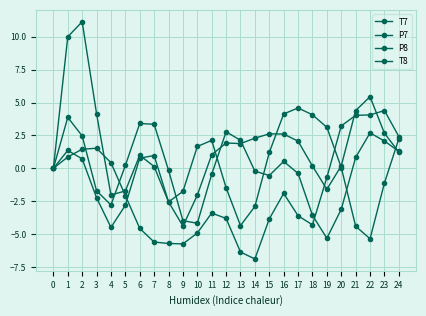

What is the difference between the P8 values at 22 and 12?

3.9